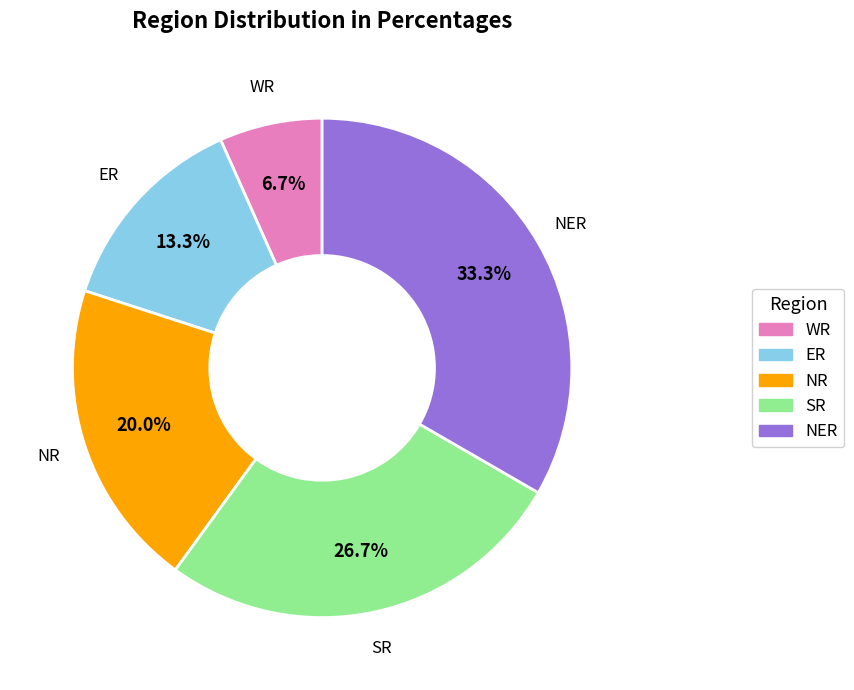

Which category has the smallest portion of the pie?

WR